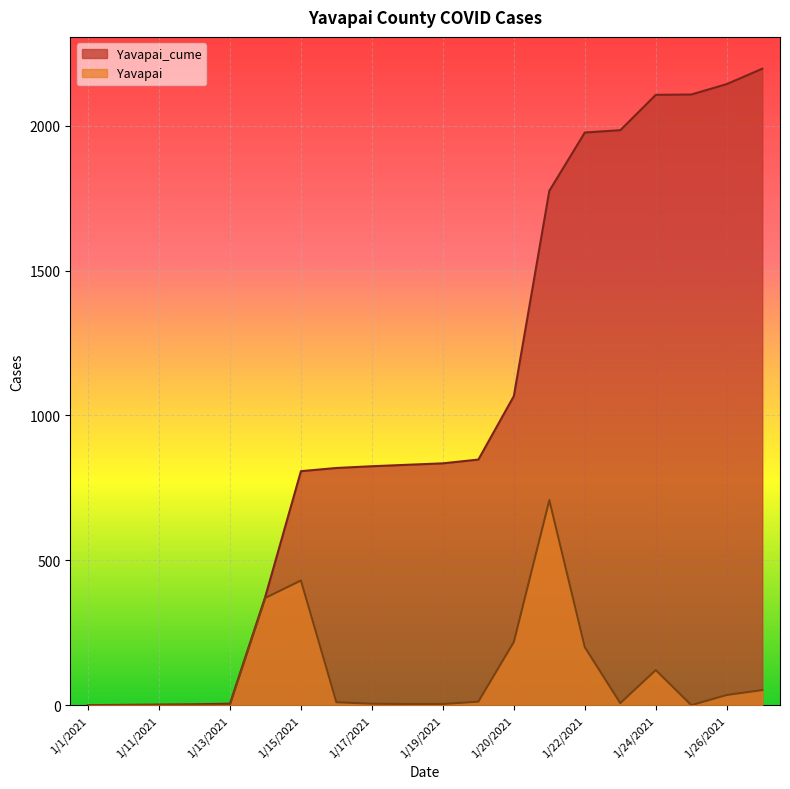

At how many categories does at least one series exceed 427?

14